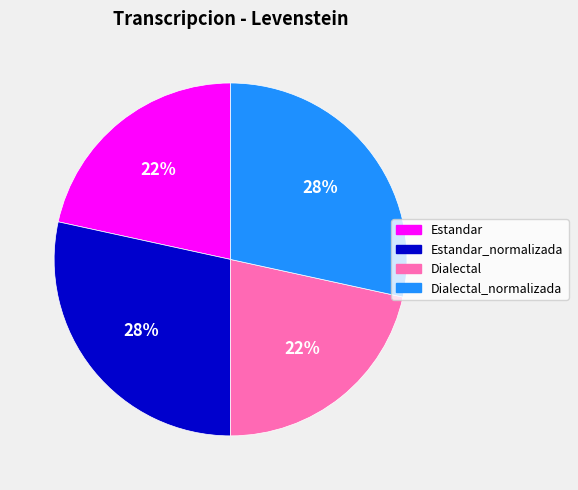

To the nearest percent, what portion does Dialectal_normalizada represent?

28%